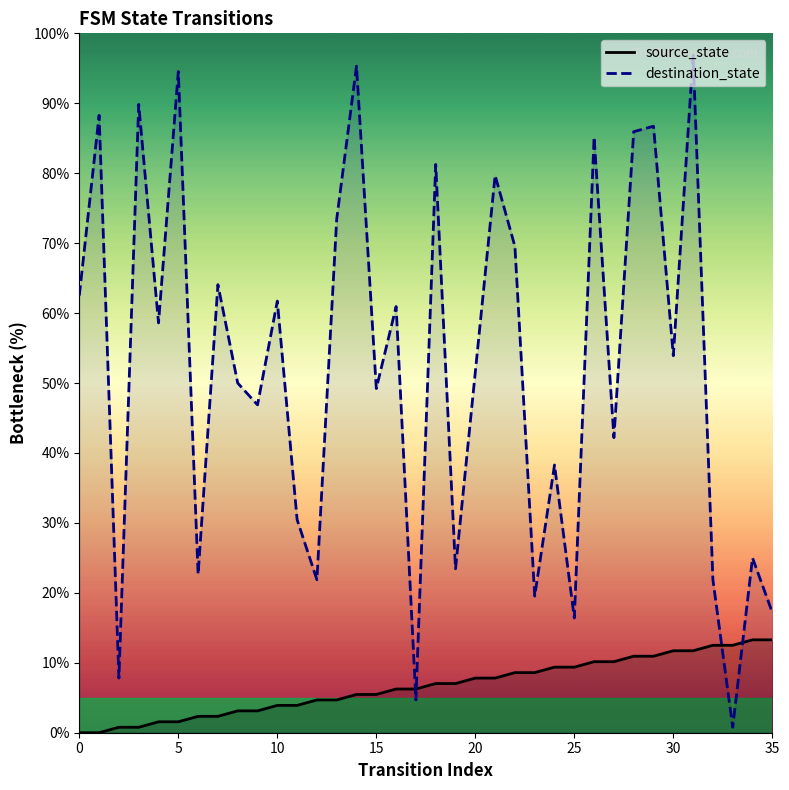

What are all the series names shown in the legend?

source_state, destination_state